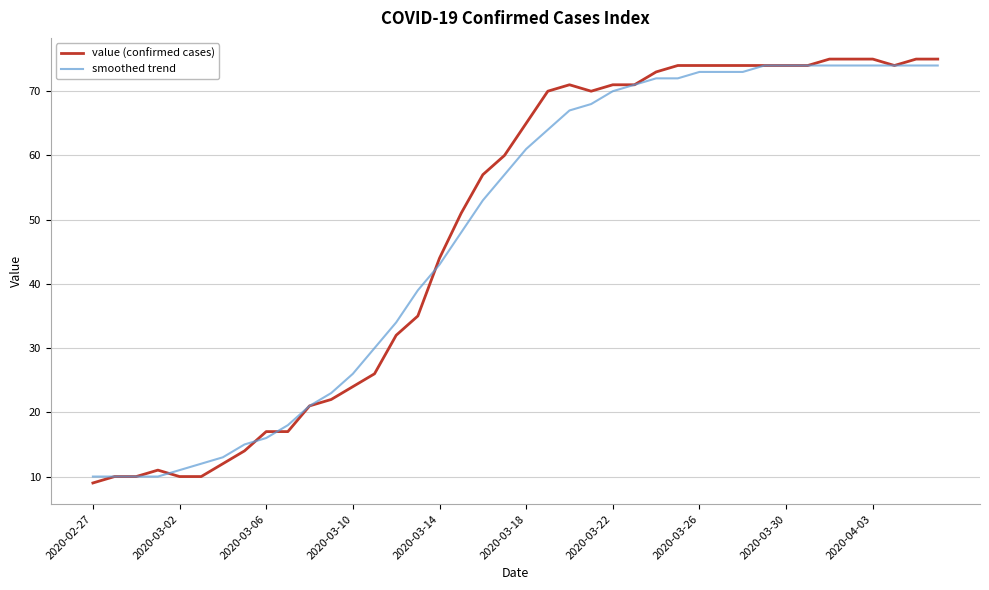

Which series has the largest range (max minus min)?

value (confirmed cases)